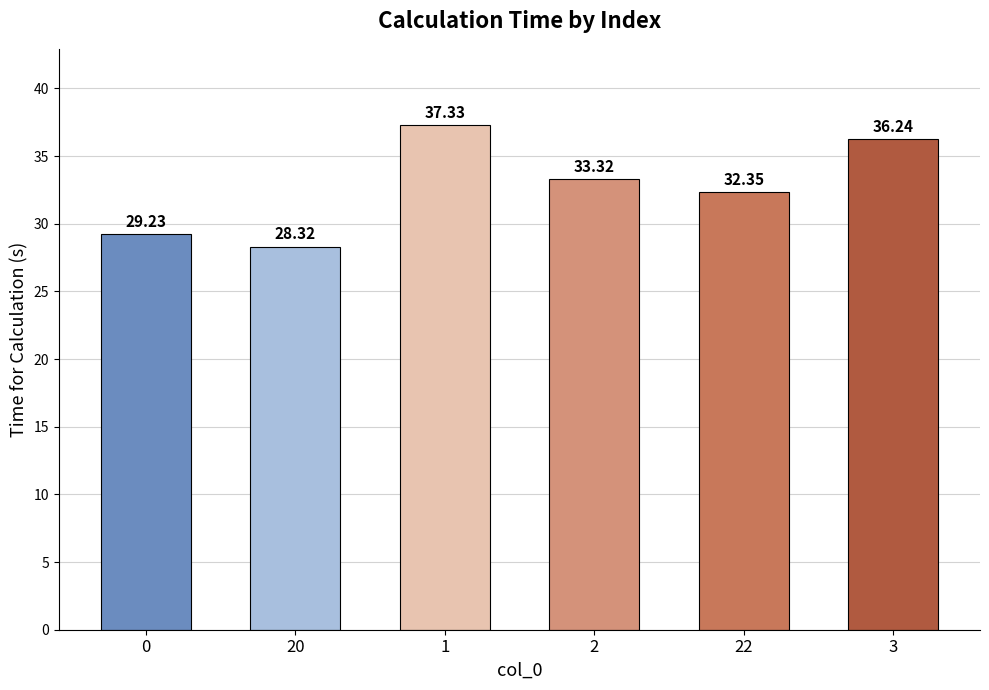

How many data points are less than 33?

3